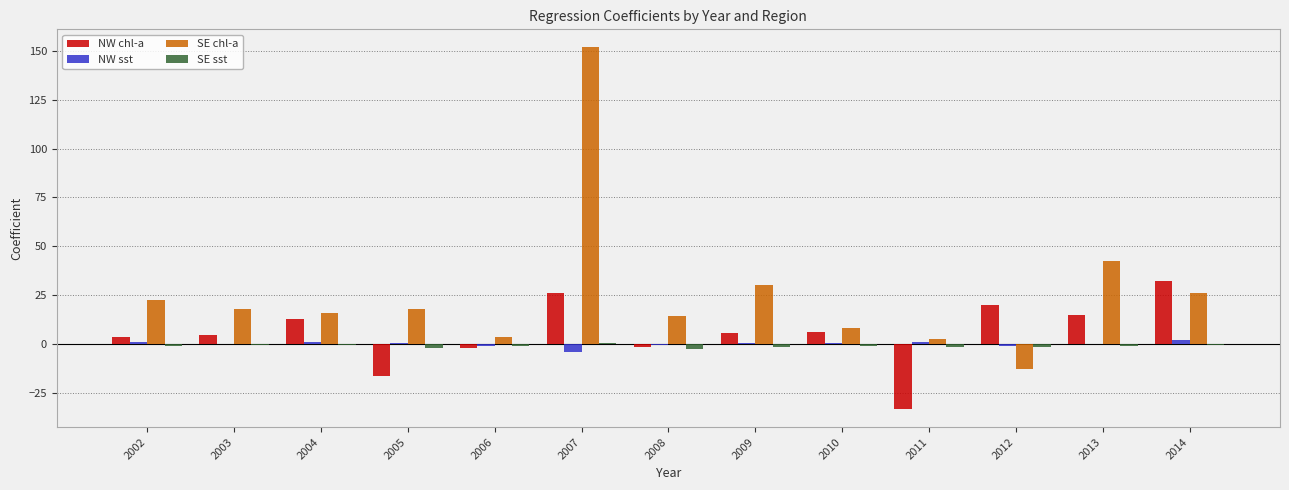

At which category does the chart reach its peak across all series?

2007